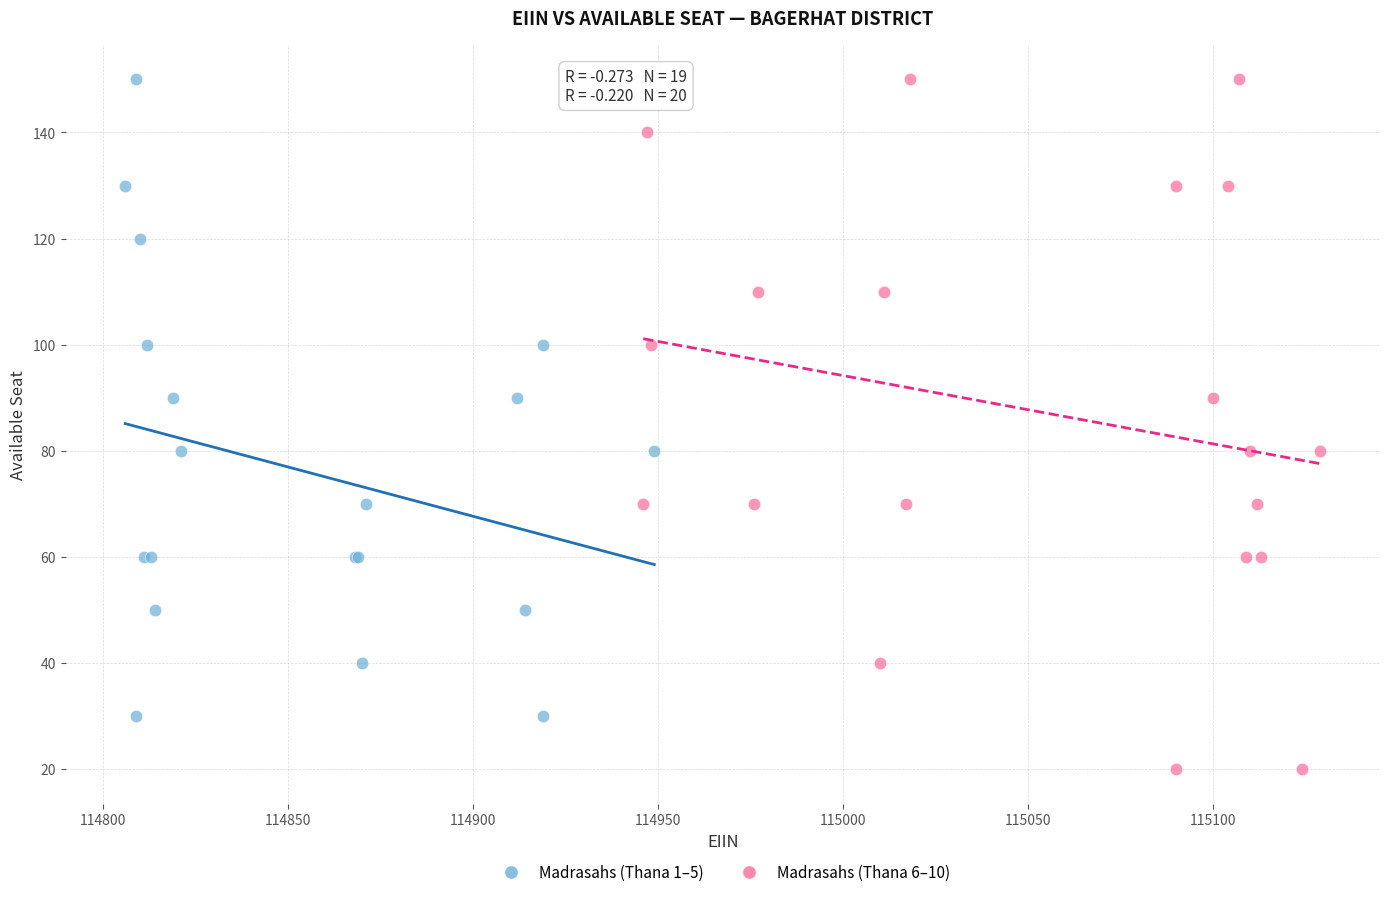

Which series reaches the minimum Y coordinate?

Madrasahs (Thana 6–10)